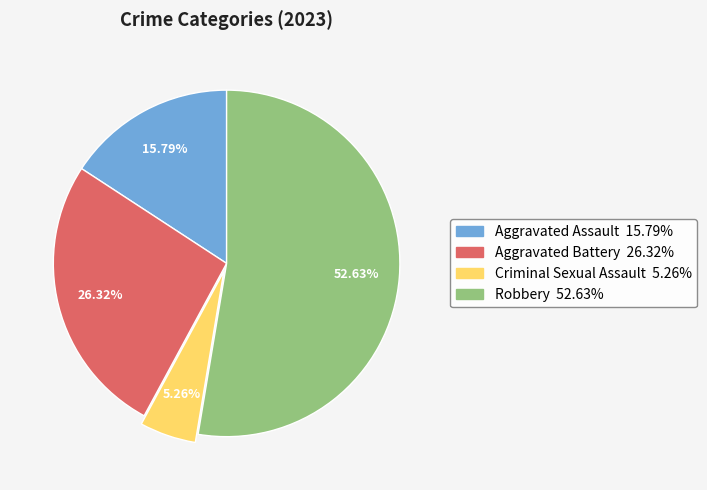

Which category has the smallest portion of the pie?

Criminal Sexual Assault